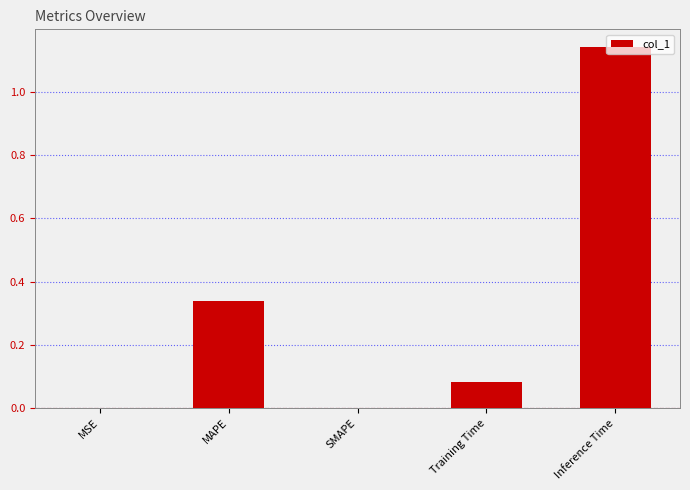

How many series are shown in this chart?

1